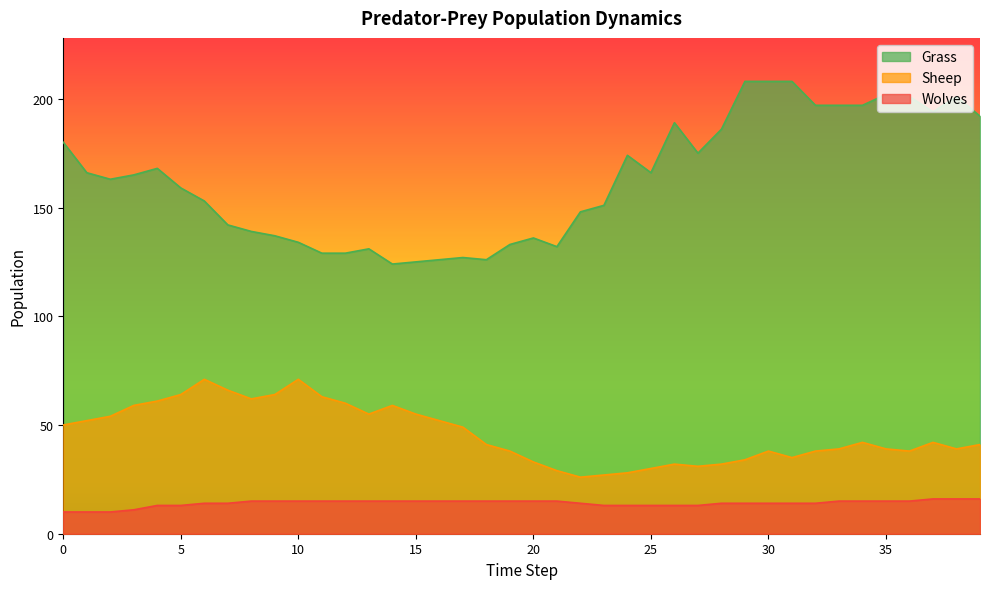

How many distinct data groups are displayed?

3